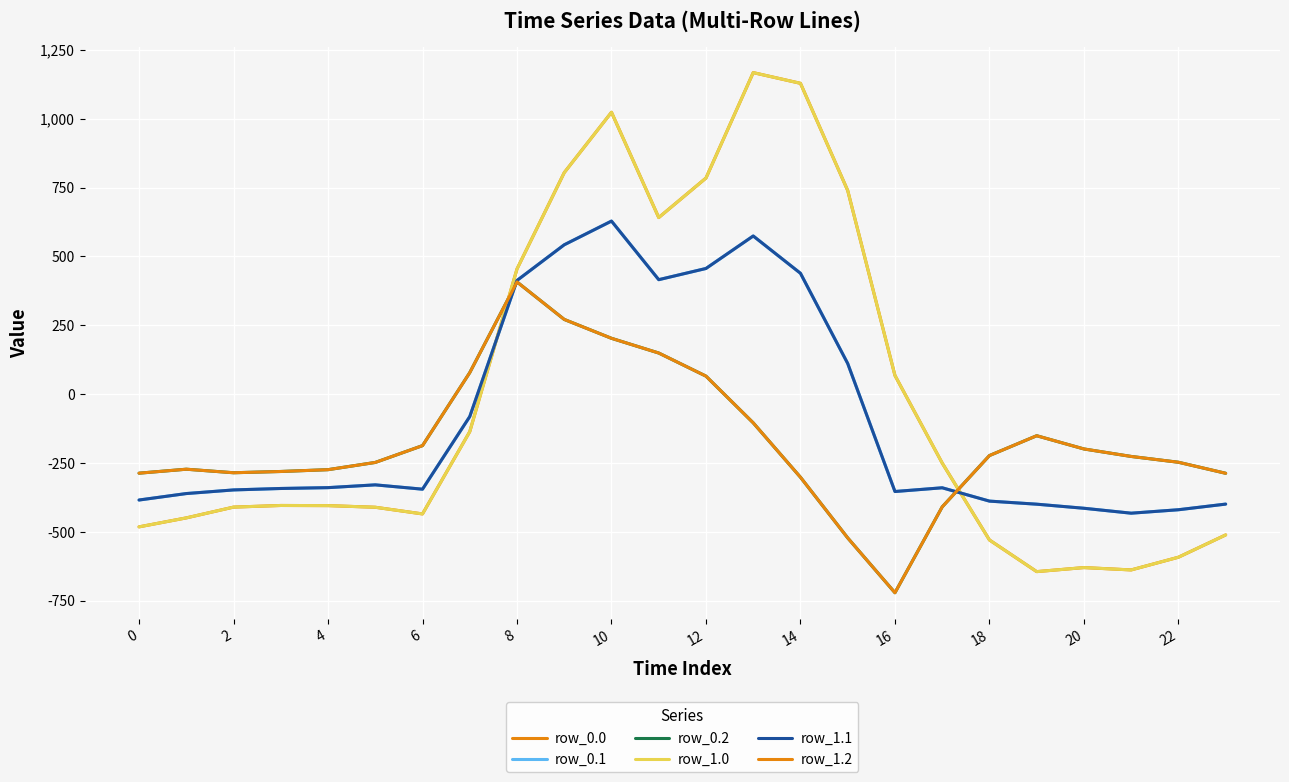

Is this an area chart (filled region under the line)?

No